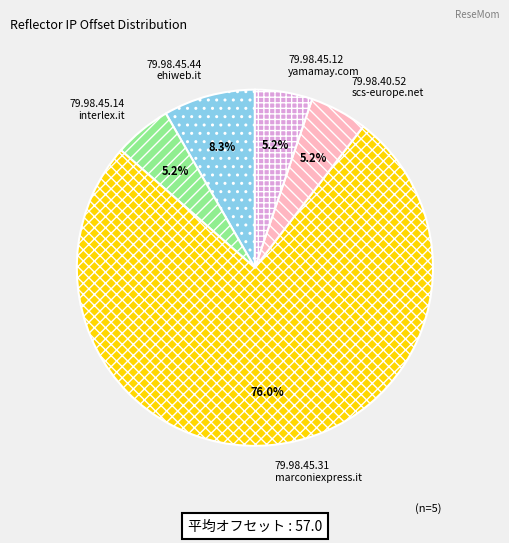

Approximately how many times larger is the value at 79.98.45.12 yamamay.com compared to 79.98.45.14 interlex.it?

1.0